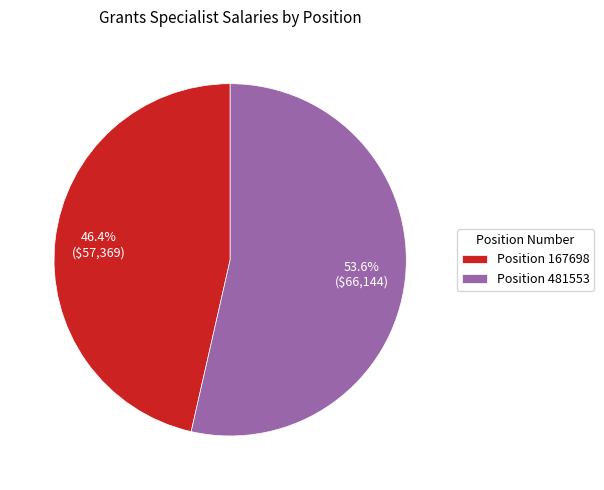

Which slice is the largest?

Position 481553